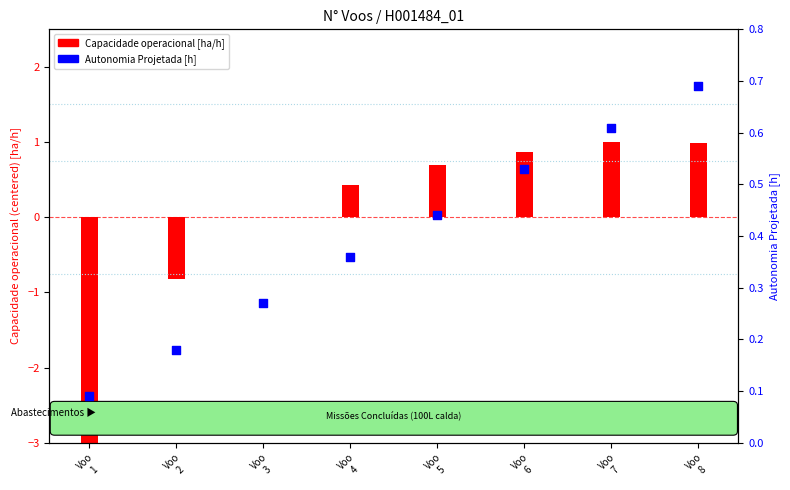

Which series contains the highest Y value?

Capacidade operacional [ha/h]